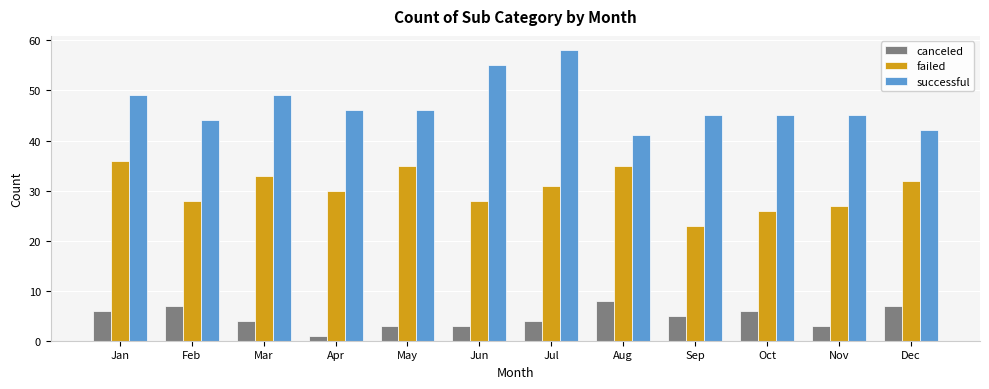

Which category has the highest value across all series?

Jul